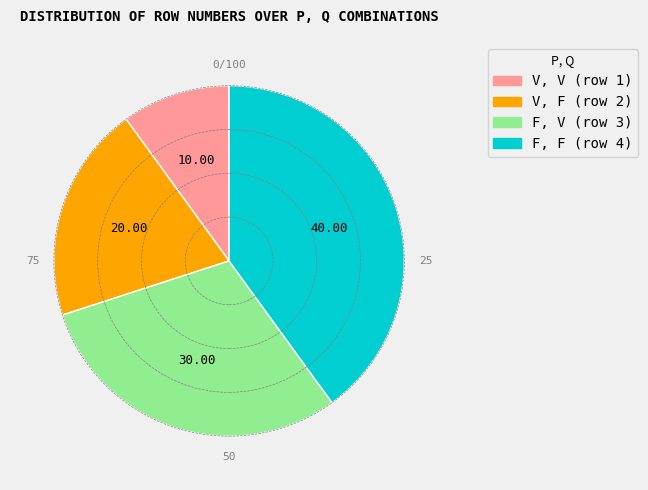

True or false: V, V (row 1) accounts for 10% of the total.

True